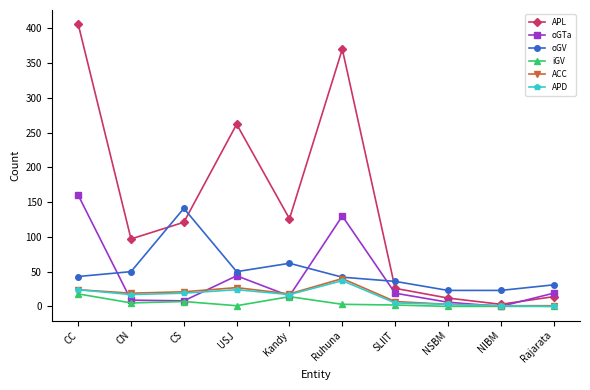

How many interior local peaks does the oGV series have?

2